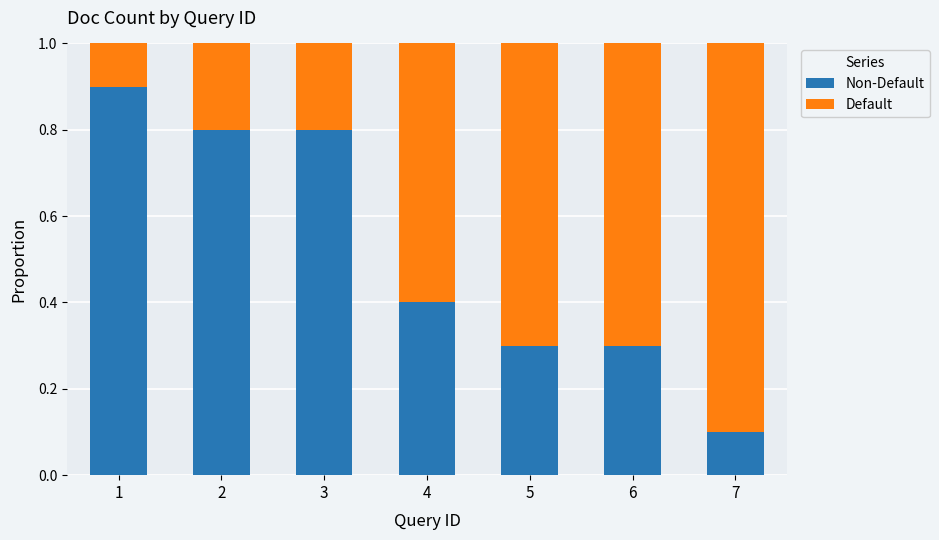

What is the total value across all series at 1?

1.0